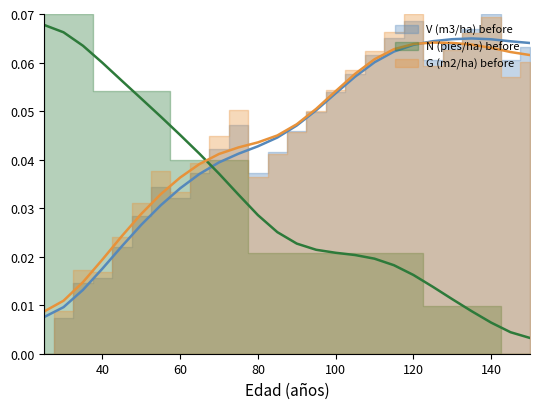

Does the chart have visible grid lines?

No